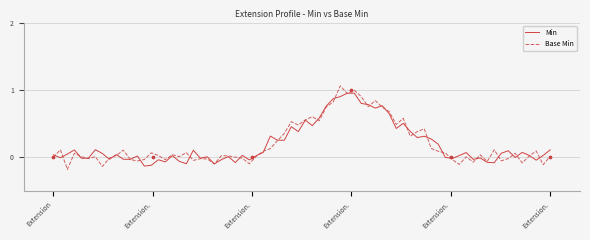

True or false: Base Min has a value of 1 at Extension..

False